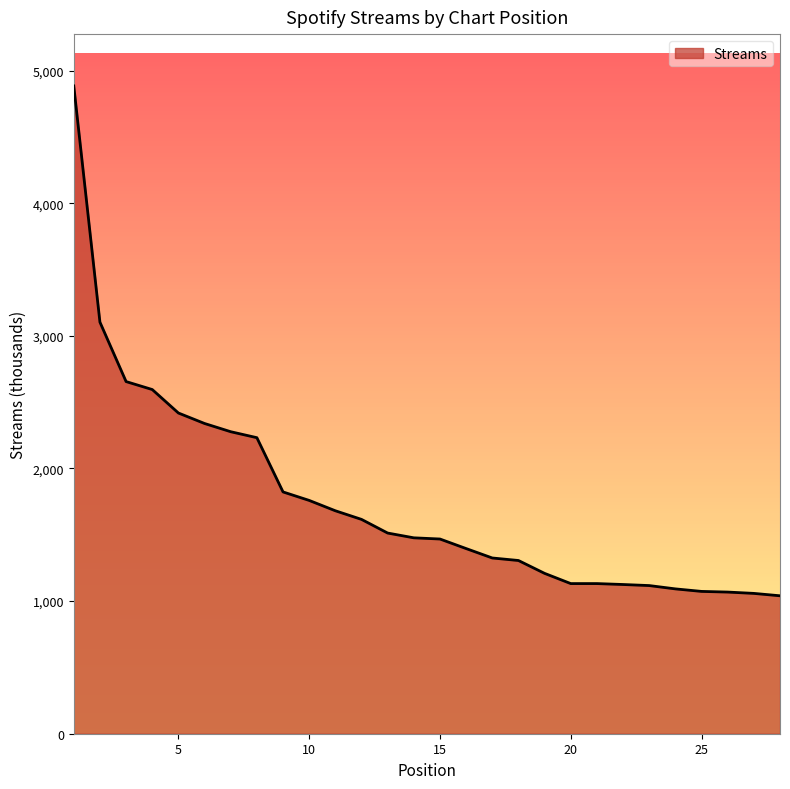

What is the maximum value shown in the chart?

4884